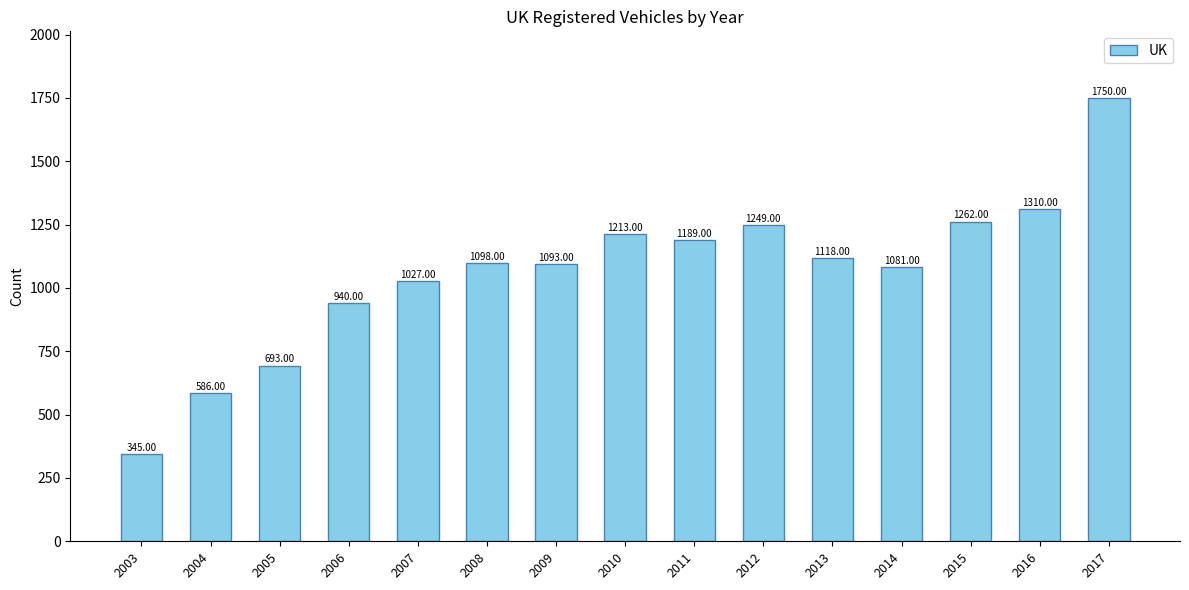

Reading left to right, what are all the values shown in this chart?

2003=345	2004=586	2005=693	2006=940	2007=1027	2008=1098	2009=1093	2010=1213	2011=1189	2012=1249	2013=1118	2014=1081	2015=1262	2016=1310	2017=1750